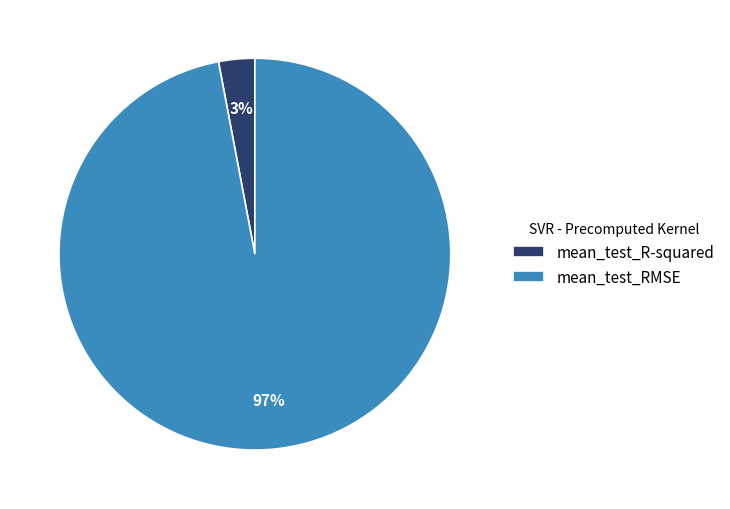

True or false: mean_test_R-squared accounts for 3% of the total.

True